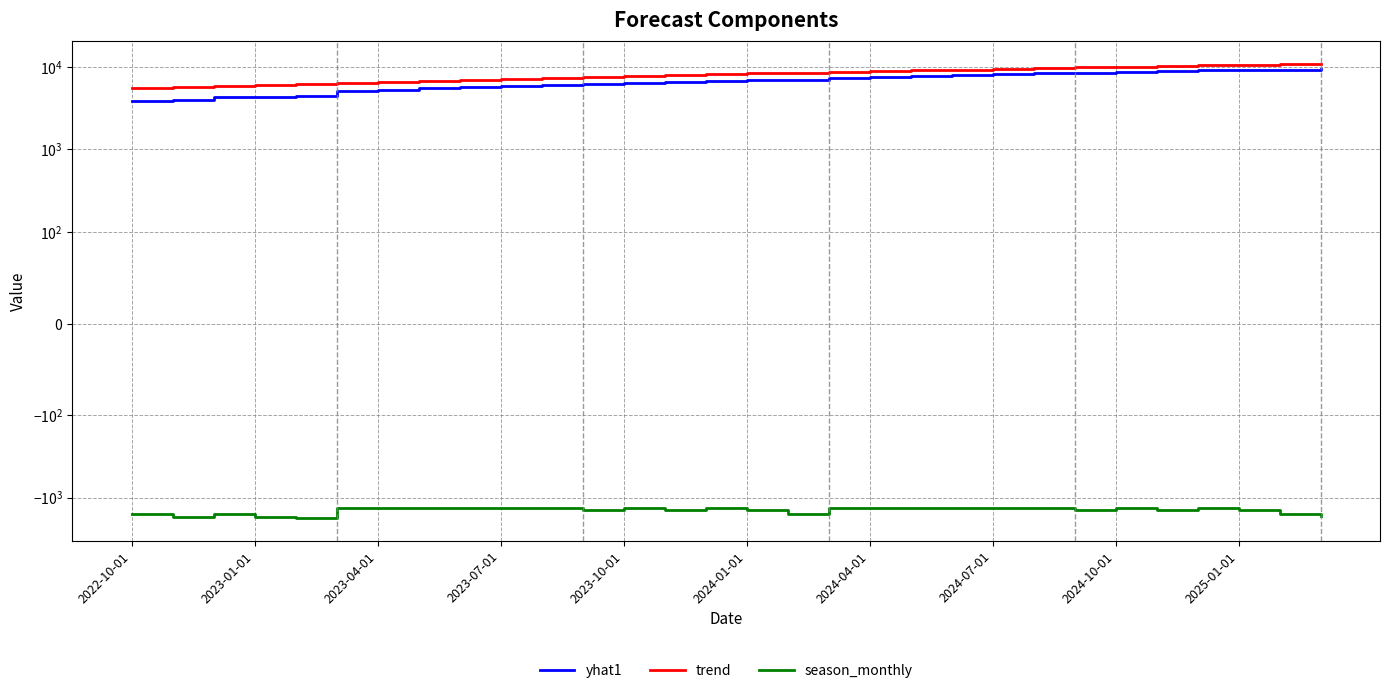

Which has a higher value, 20 or 28?

28